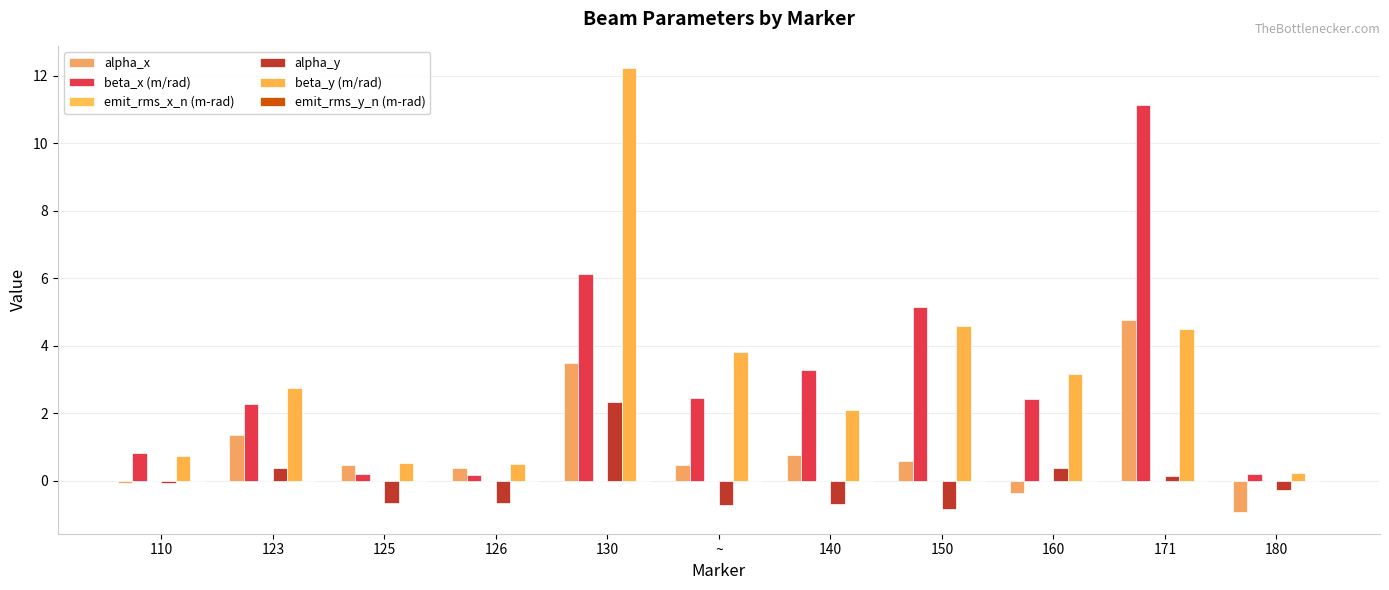

What is the label of the 6th bar from the left?

~